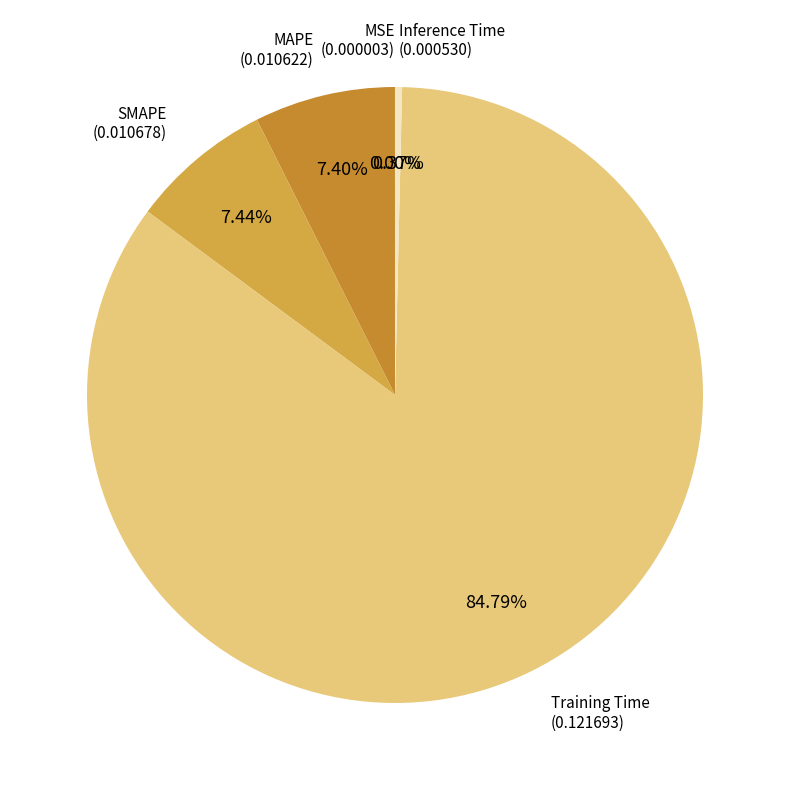

Is there a majority slice in this chart?

Yes